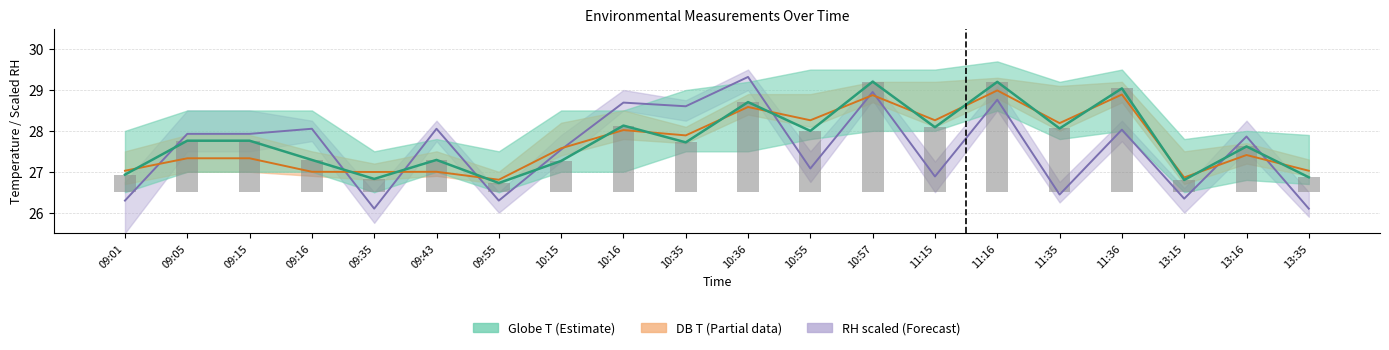

Reading right to left, transcribe all the data shown in this chart.

13:35=0.4	13:16=1.1	13:15=0.3	11:36=2.5	11:35=1.6	11:16=2.7	11:15=1.6	10:57=2.7	10:55=1.5	10:36=2.2	10:35=1.2	10:16=1.6	10:15=0.8	09:55=0.2	09:43=0.8	09:35=0.3	09:16=0.8	09:15=1.3	09:05=1.3	09:01=0.4